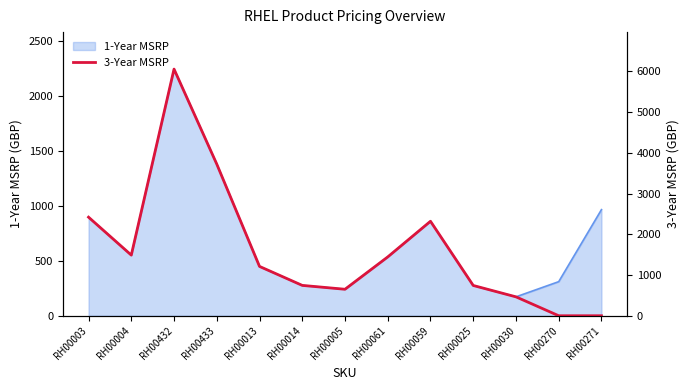

Where is the first local minimum?

RH00004